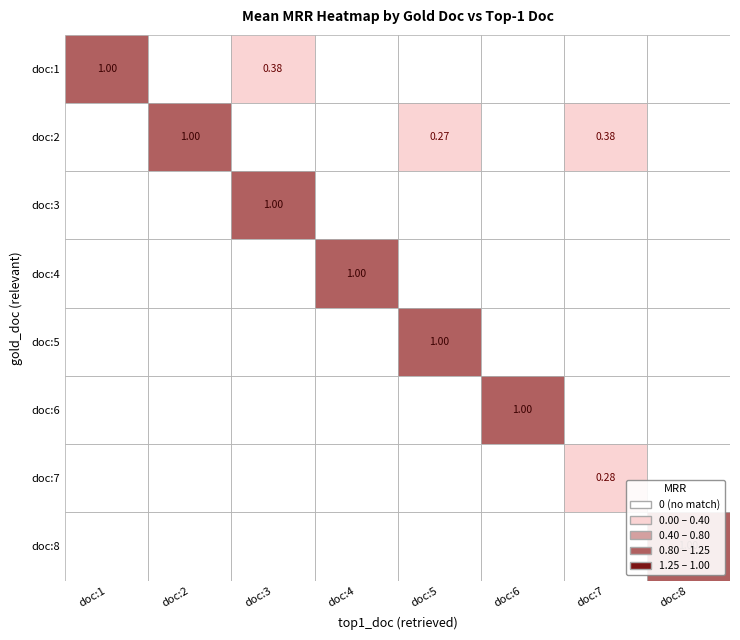

Which series has the largest total across all categories?

doc:2